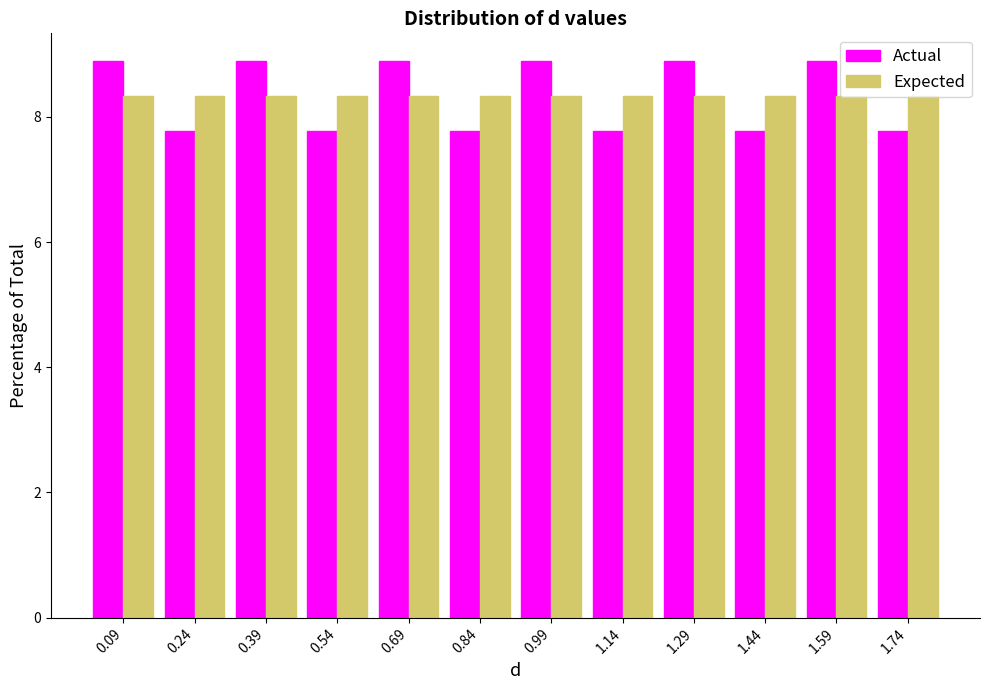

Reading left to right, transcribe this chart: for each range on the x-axis, give the height of each series' bar. Neither the bar edges nor the heights are printed on the chart, so give them approximately, as read against the axes.

0.02 to 0.16: Actual=8.8	Expected=8.4
0.16 to 0.32: Actual=7.8	Expected=8.4
0.32 to 0.46: Actual=8.8	Expected=8.4
0.46 to 0.62: Actual=7.8	Expected=8.4
0.62 to 0.76: Actual=8.8	Expected=8.4
0.76 to 0.92: Actual=7.8	Expected=8.4
0.92 to 1.06: Actual=8.8	Expected=8.4
1.06 to 1.22: Actual=7.8	Expected=8.4
1.22 to 1.36: Actual=8.8	Expected=8.4
1.36 to 1.52: Actual=7.8	Expected=8.4
1.52 to 1.66: Actual=8.8	Expected=8.4
1.66 to 1.82: Actual=7.8	Expected=8.4